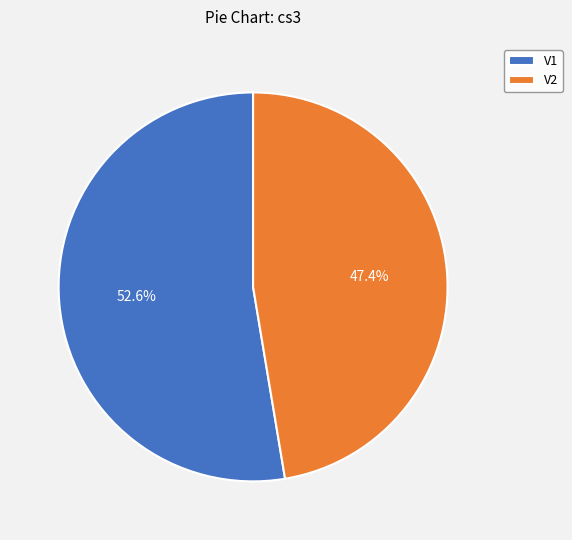

Combined, what portion of the pie is V2 and V1?

100.0%